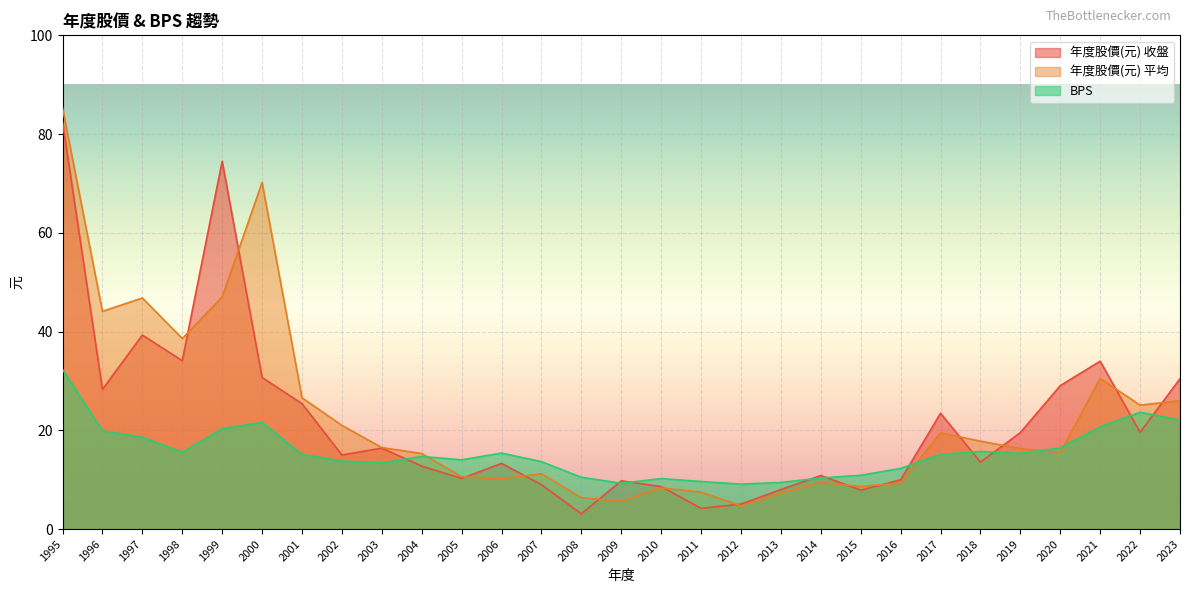

Which series has the largest total across all categories?

年度股價(元) 平均